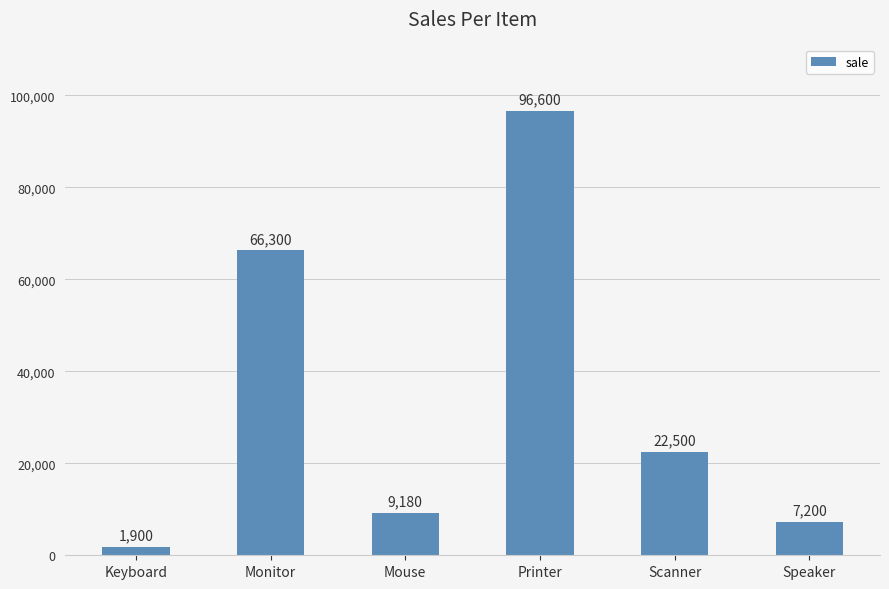

What is the difference between the maximum and minimum values?

94700